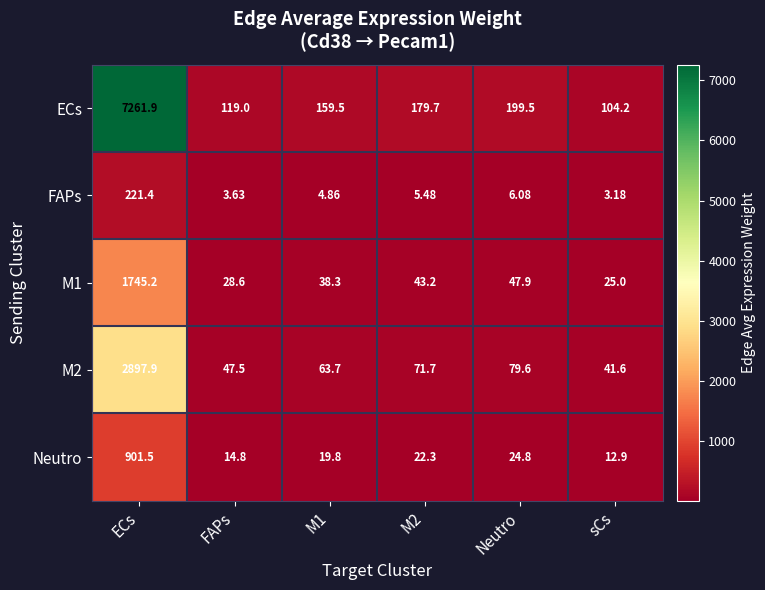

At which category does the chart reach its minimum across all series?

sCs